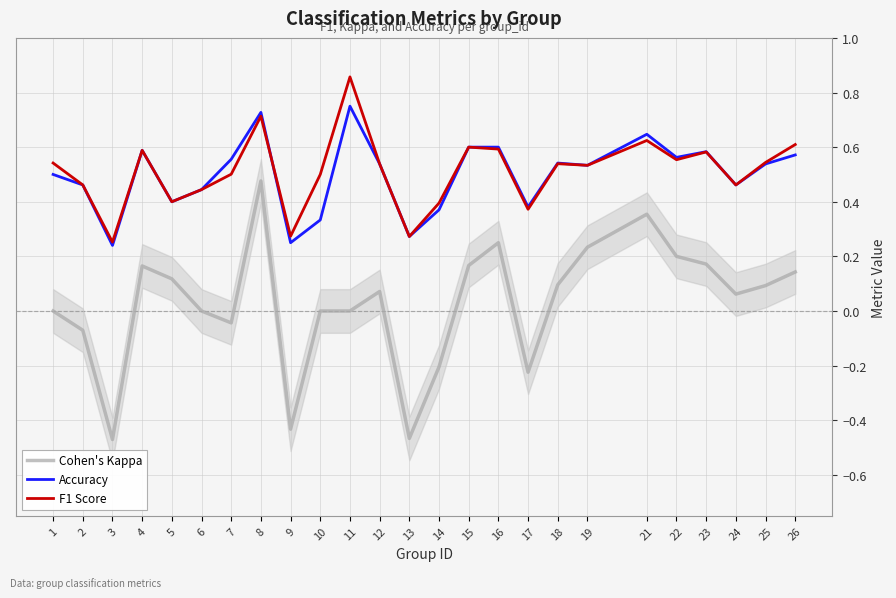

True or false: F1 Score and Cohen's Kappa intersect in this chart.

False